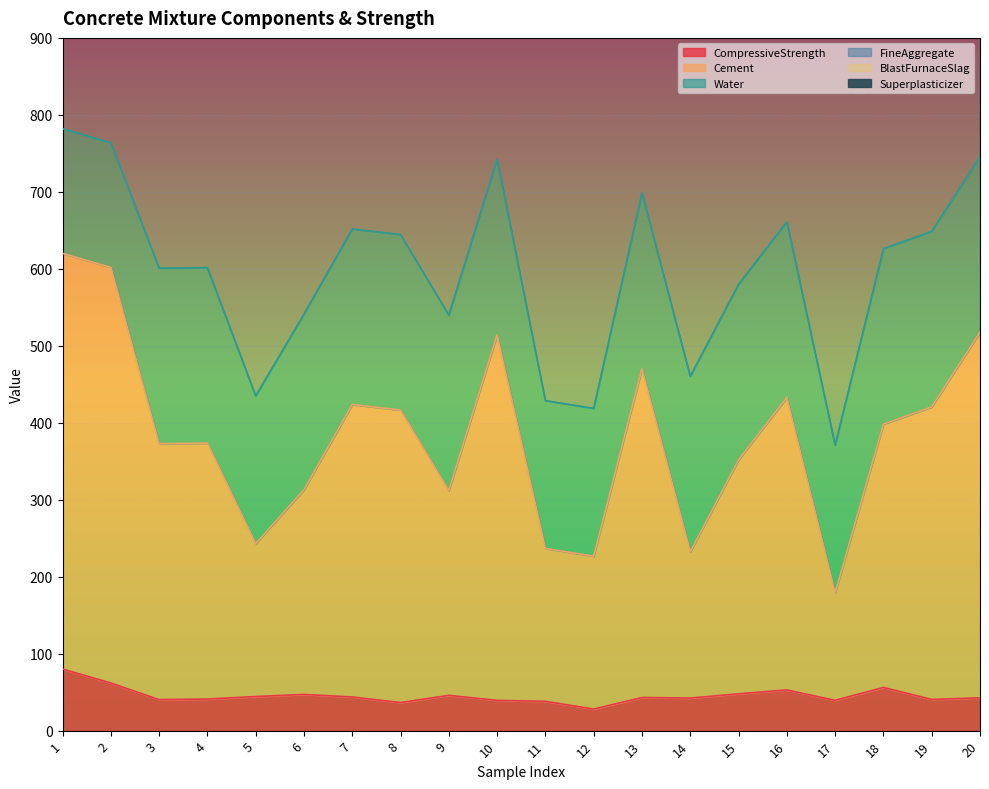

What is the sum of the Cement values at 3 and 18?

674.5